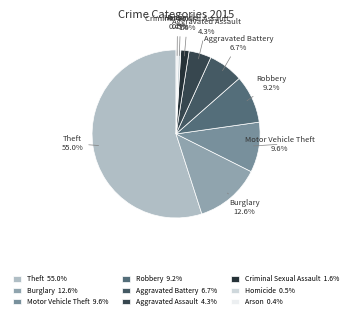

Count the number of slices in the pie.

9